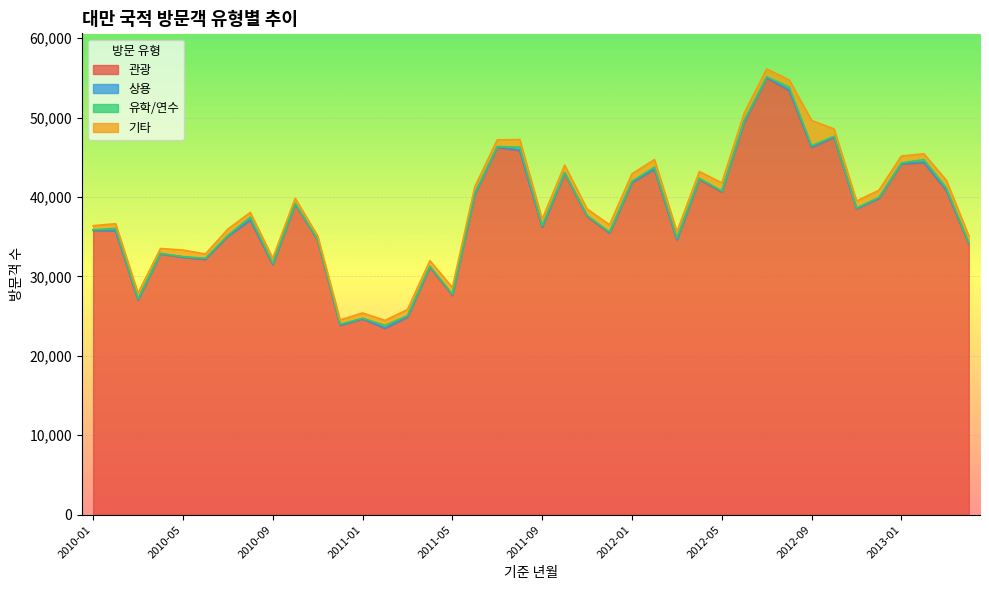

True or false: 관광 and 유학/연수 cross at least once.

False